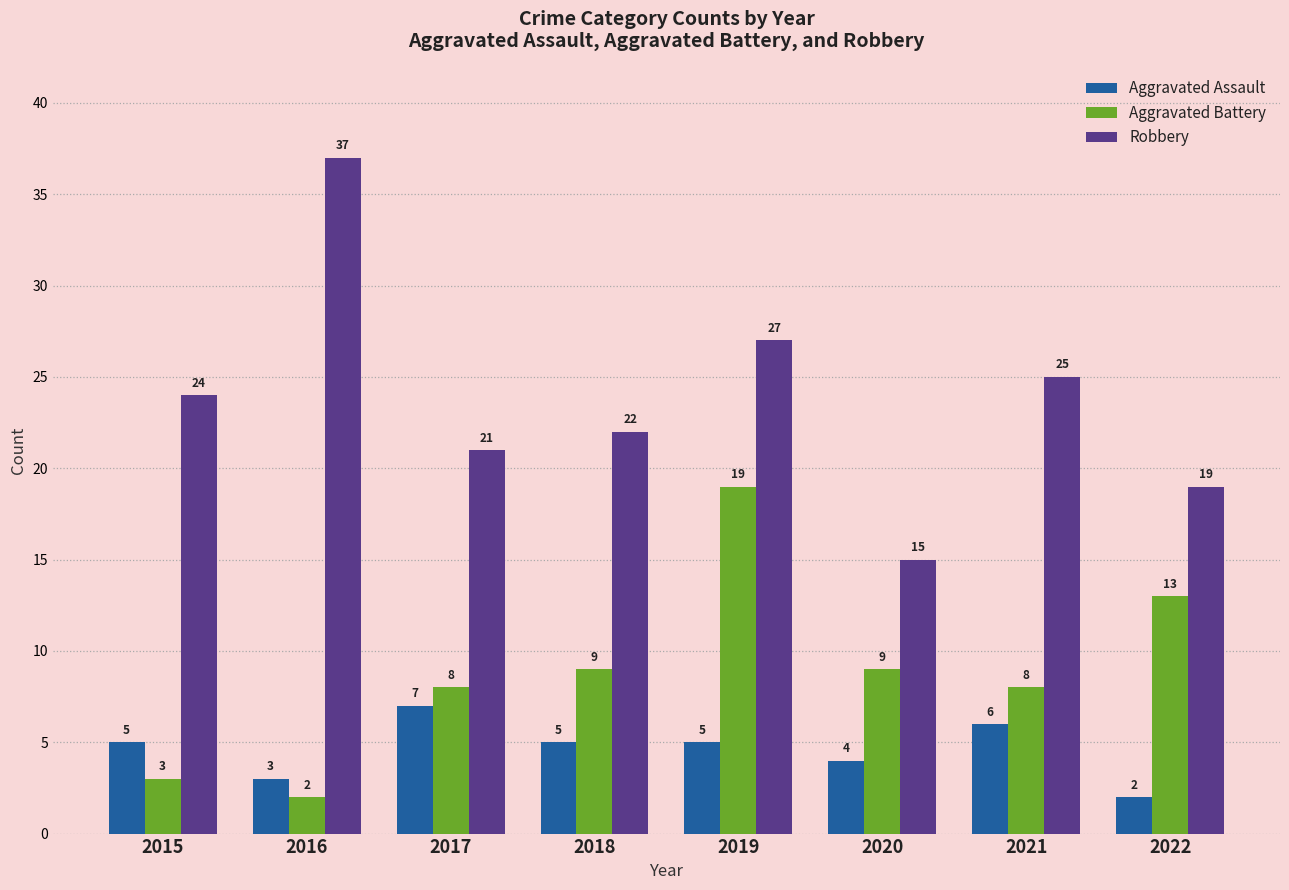

Where is Aggravated Assault nearest to the value 4?

2020